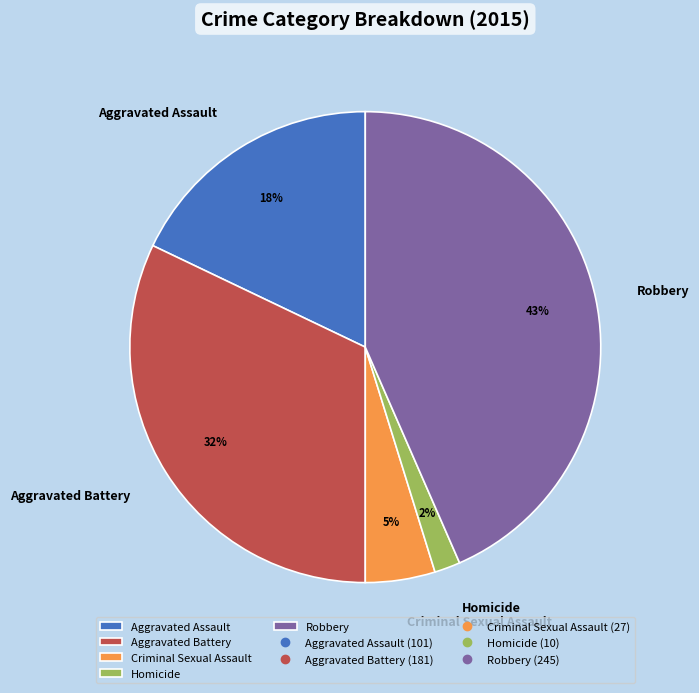

Rank the categories by value from highest to lowest.

Robbery, Aggravated Battery, Aggravated Assault, Criminal Sexual Assault, Homicide